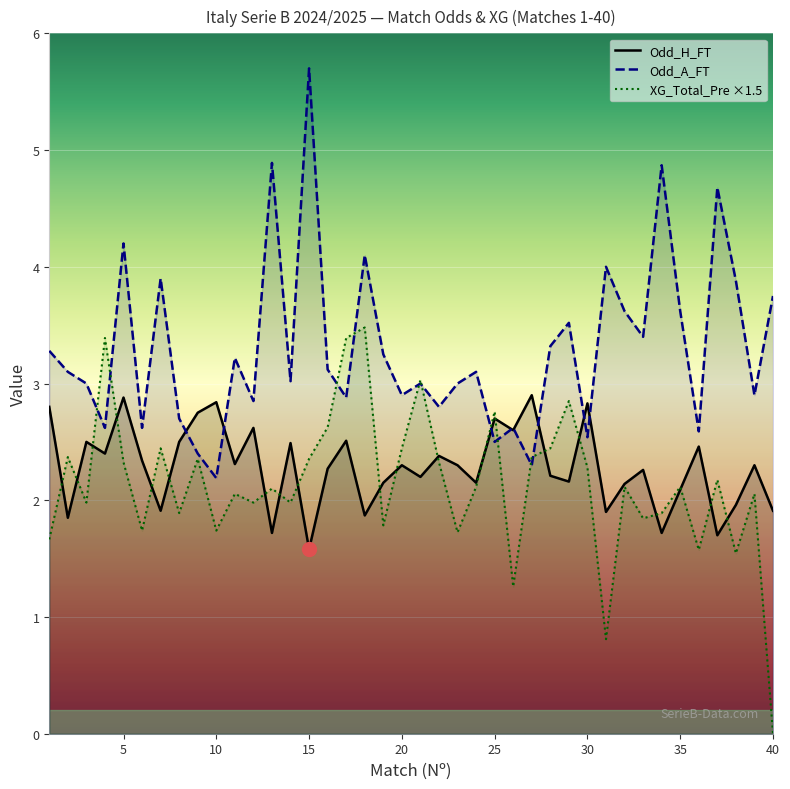

At how many categories does at least one series exceed 0?

40